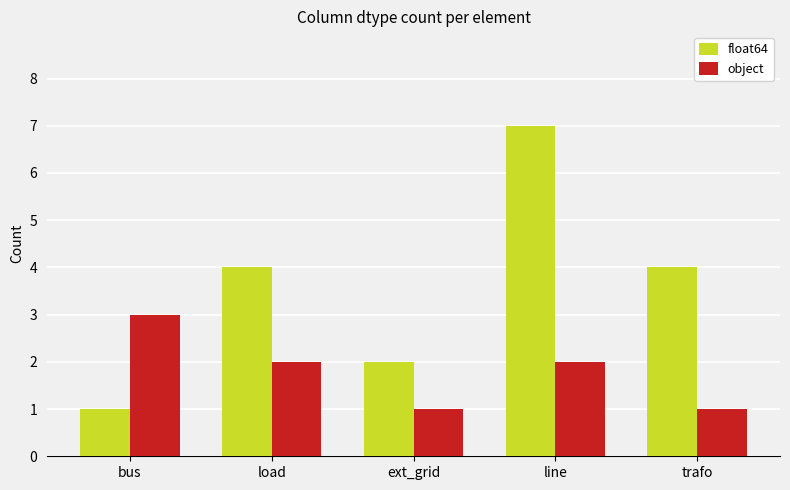

How many values in the float64 series are below 4?

2